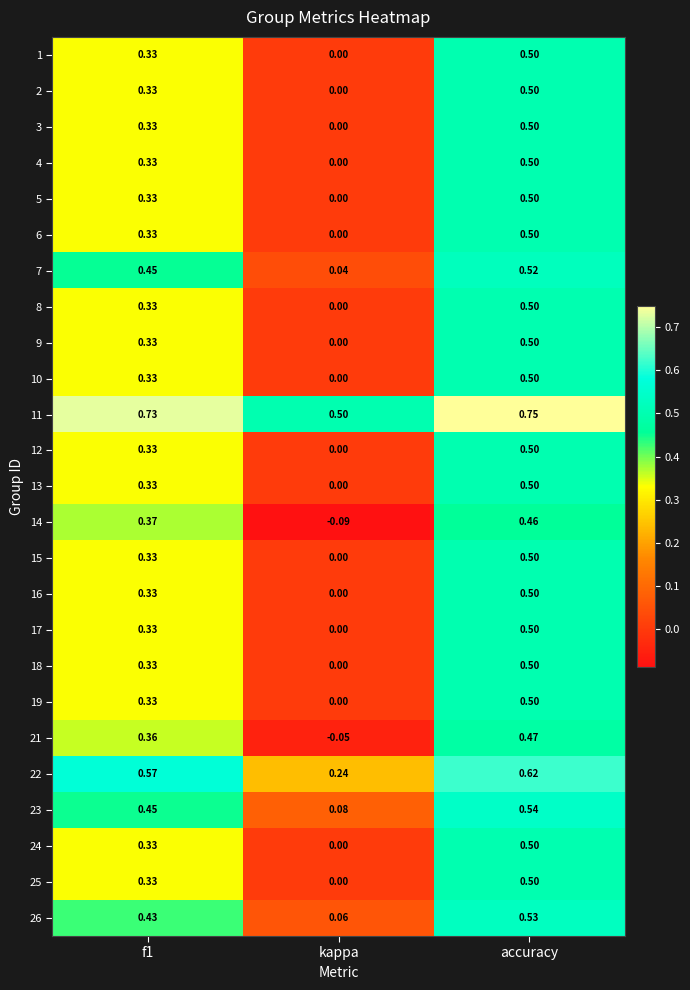

Which category has the highest value in the 23 series?

accuracy